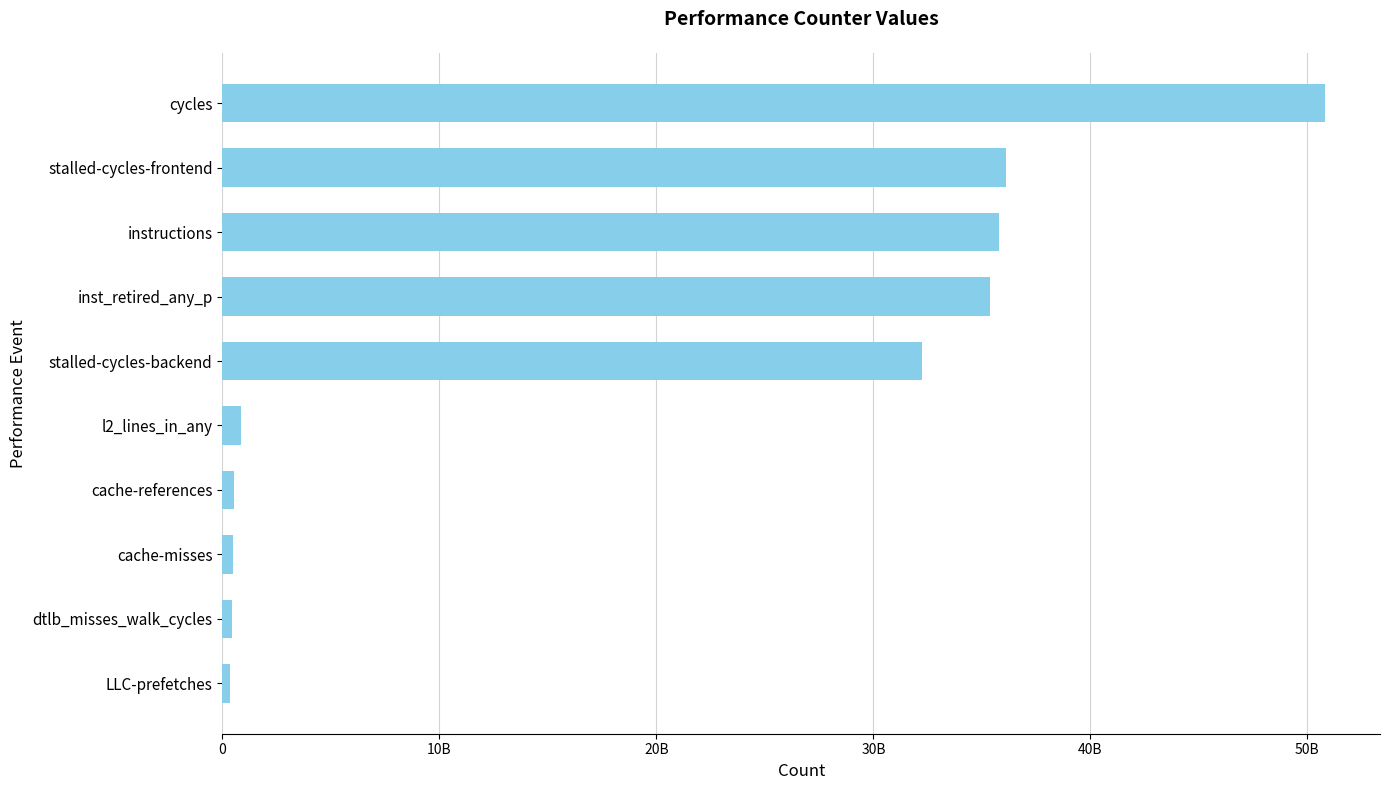

What is the average value?

19300173792